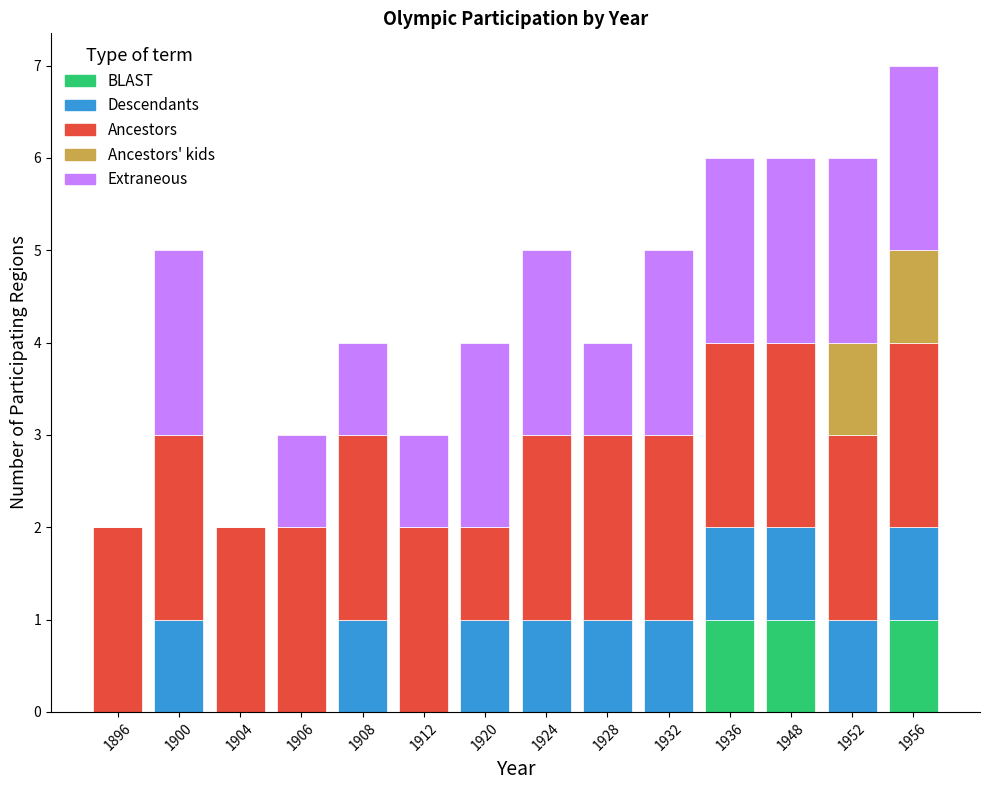

True or false: BLAST has a value of -1 at 1908.

False